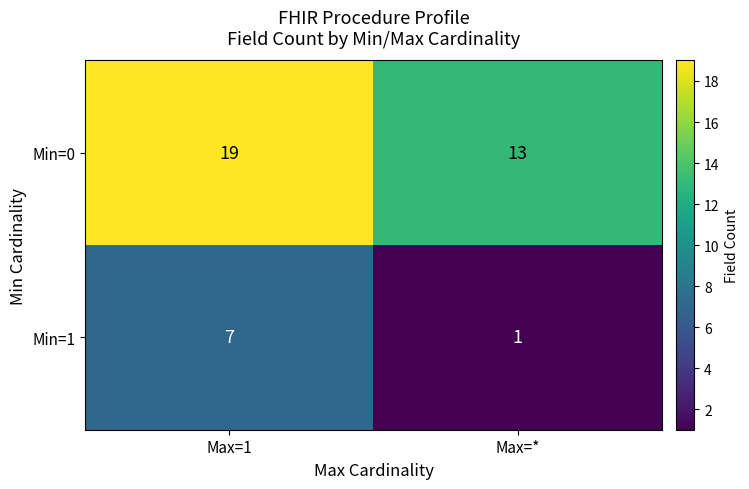

What is the smallest value displayed?

1